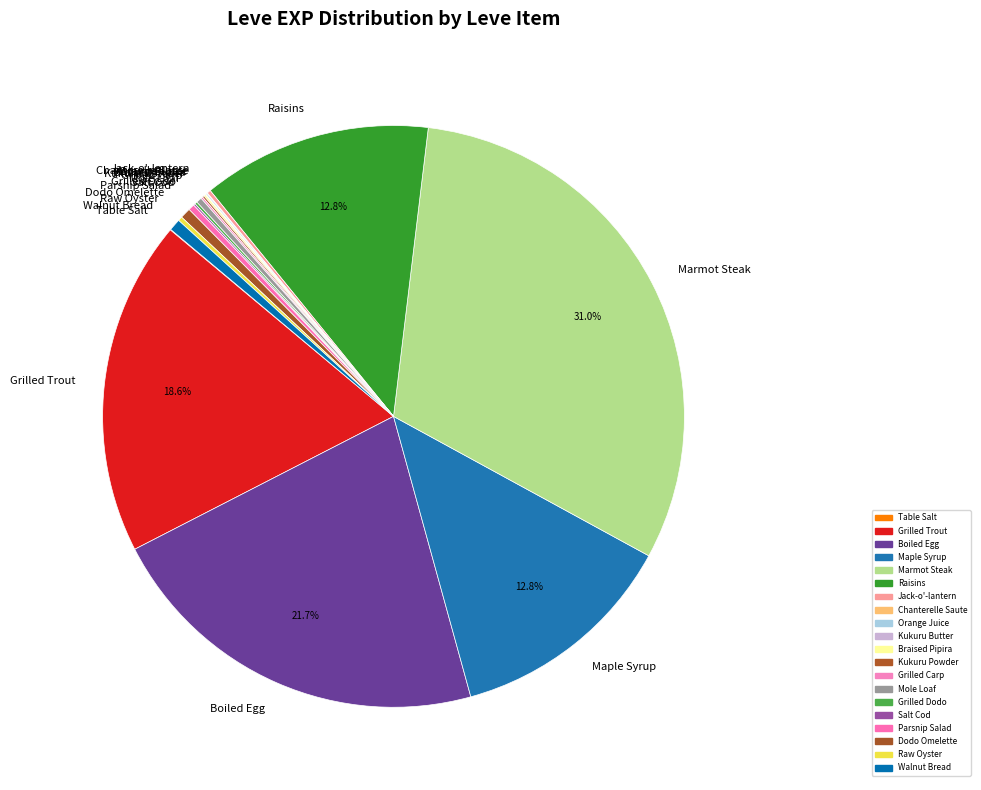

The Raisins slice represents 1% of the pie. True or false?

False